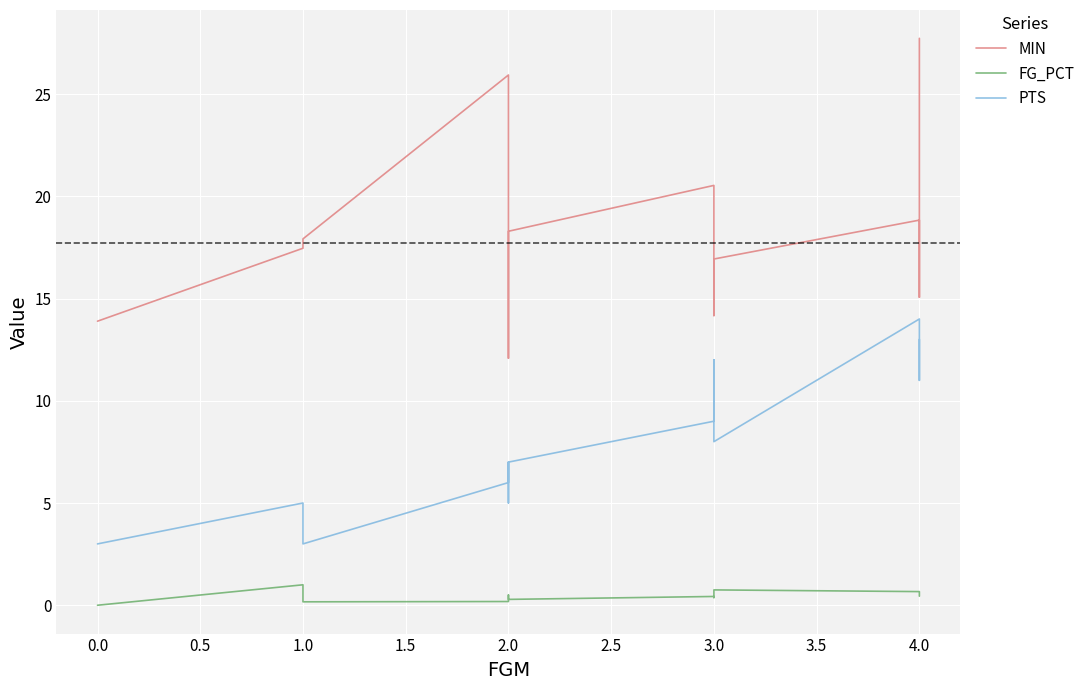

How many lines are shown in the chart?

3